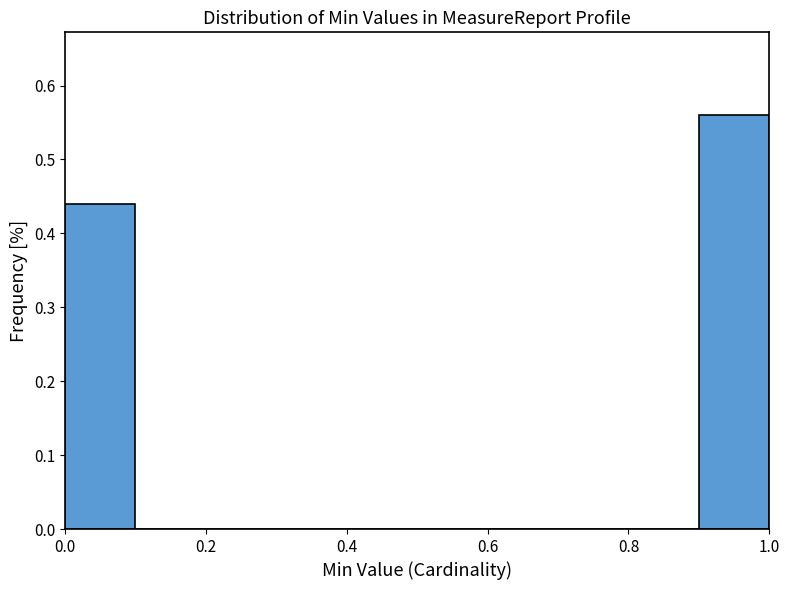

Reading left to right, list every bar in this chart as the range it spans on the x-axis followed by its height. The values are not printed on the chart, so give them approximately, as read against the axis.

0.0 to 0.1: 0.44
0.1 to 0.2: 0
0.2 to 0.3: 0
0.3 to 0.4: 0
0.4 to 0.5: 0
0.5 to 0.6: 0
0.6 to 0.7: 0
0.7 to 0.8: 0
0.8 to 0.9: 0
0.9 to 1.0: 0.56